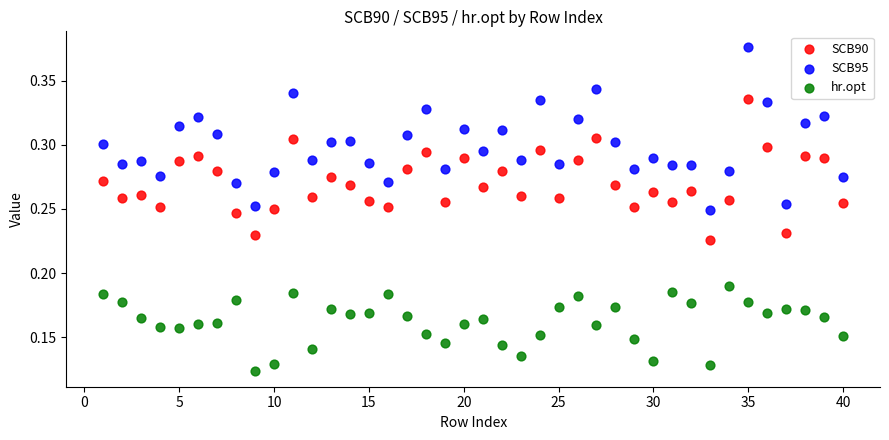

Which series has the largest Y range (max minus min)?

SCB95